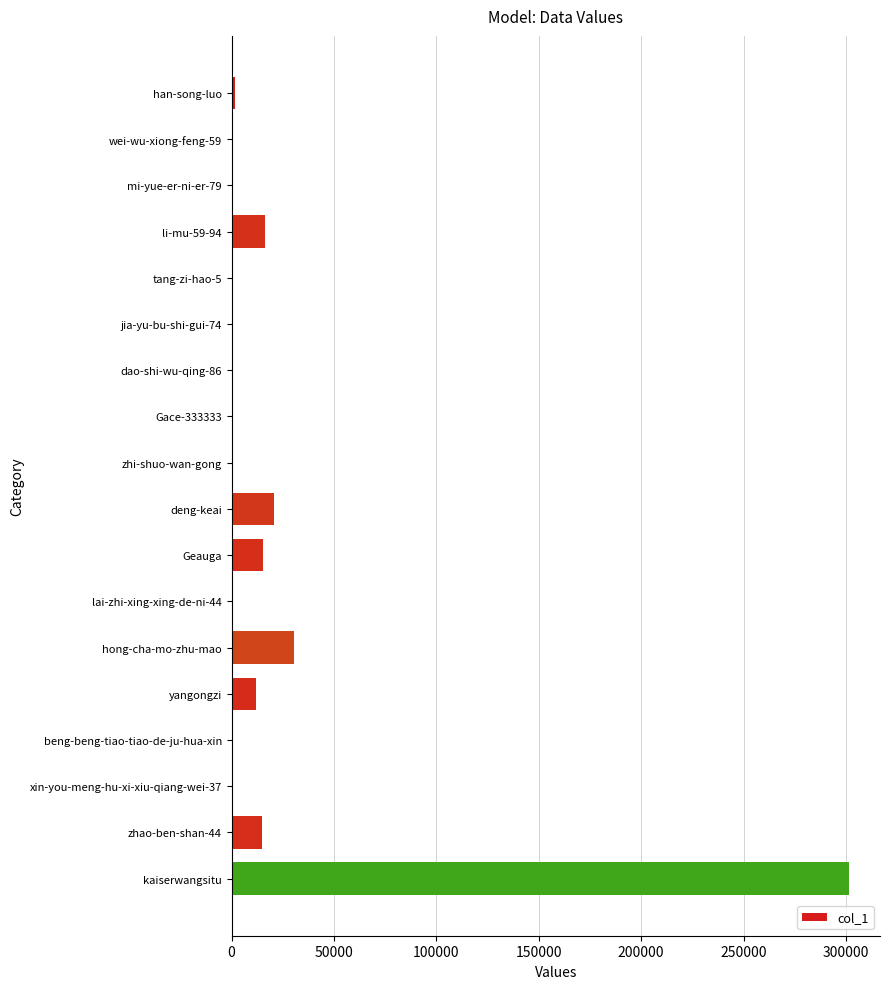

Between mi-yue-er-ni-er-79 and Geauga, which is larger?

Geauga